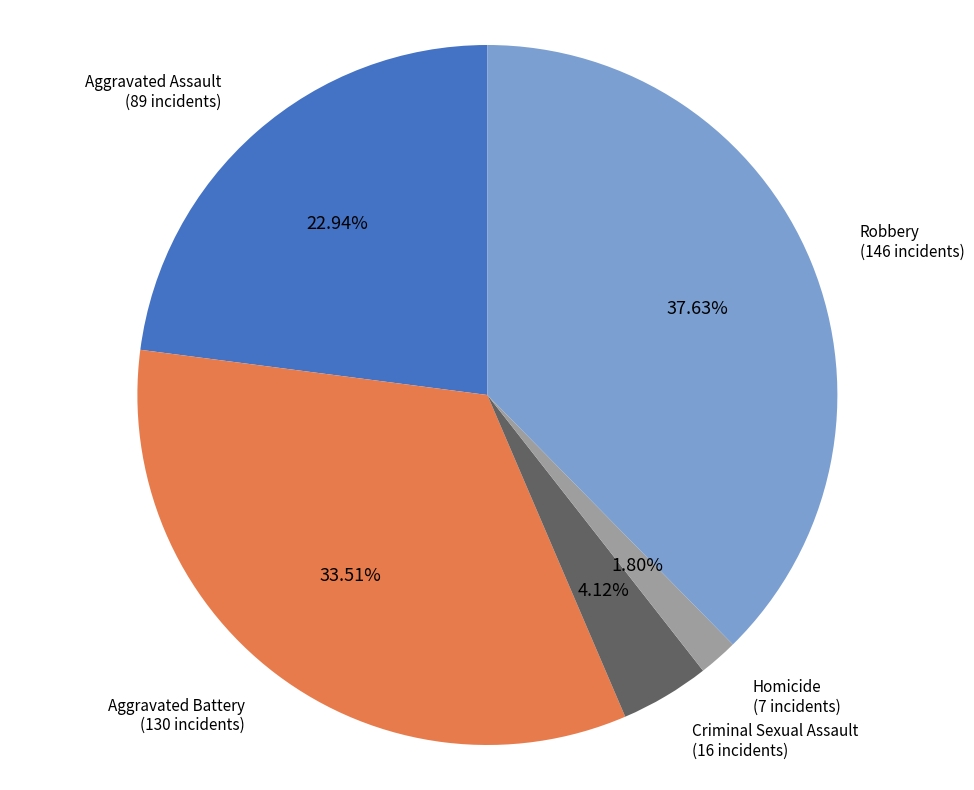

Is there a majority slice in this chart?

No